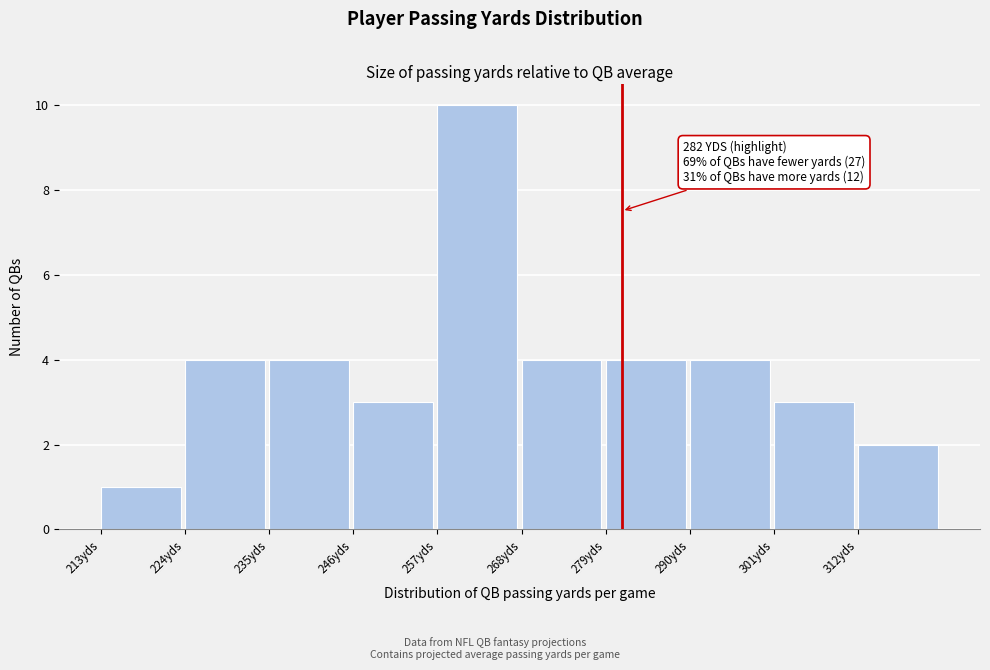

Which range on the x-axis has the tallest bar?

258 to 268